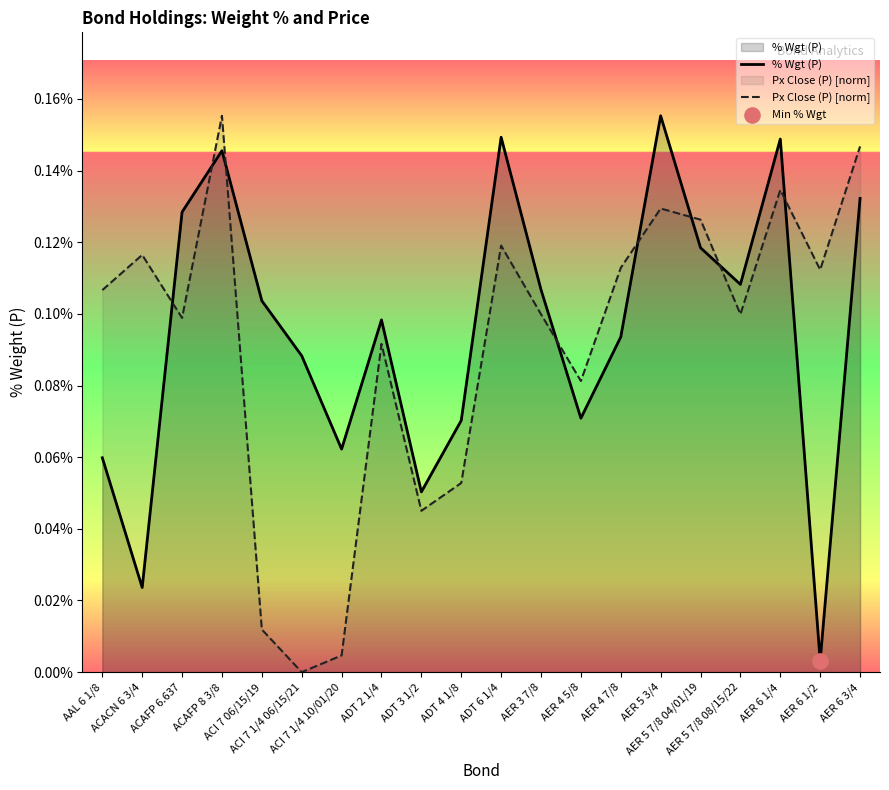

Is the value of Px Close (P) [norm] at ACAFP 8 3/8 greater than the value of % Wgt (P) at ACI 7 06/15/19?

Yes